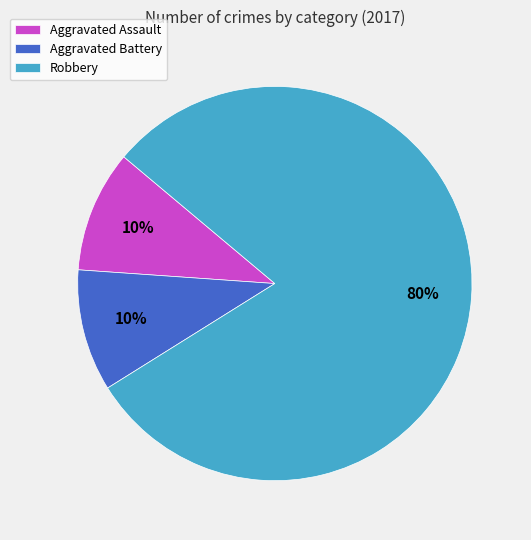

Which category accounts for the majority?

Robbery